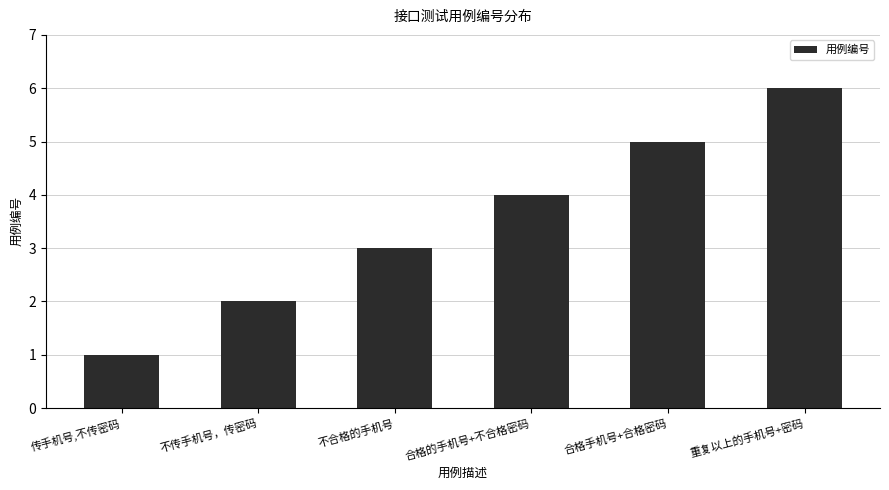

Reading right to left, extract all data points from this chart.

重复以上的手机号+密码=6	合格手机号+合格密码=5	合格的手机号+不合格密码=4	不合格的手机号=3	不传手机号，传密码=2	传手机号,不传密码=1